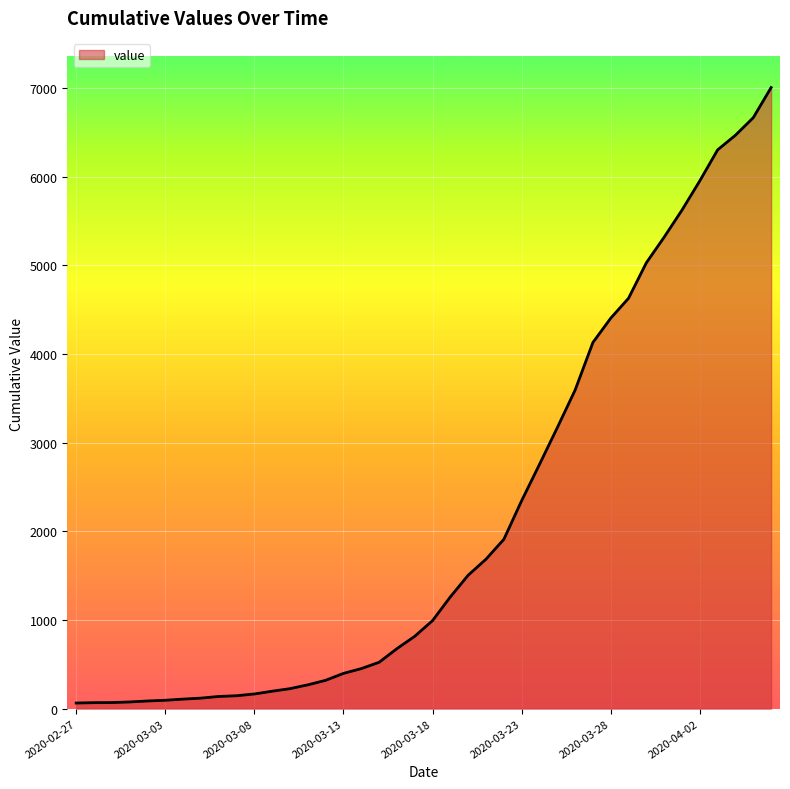

What is the difference between the maximum and minimum values?

6939